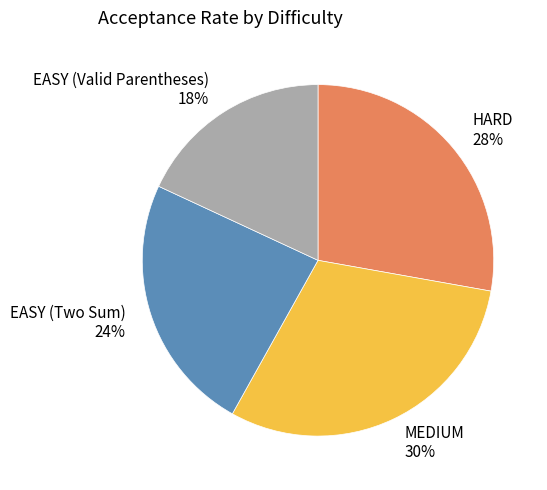

How many slices are in this pie chart?

4